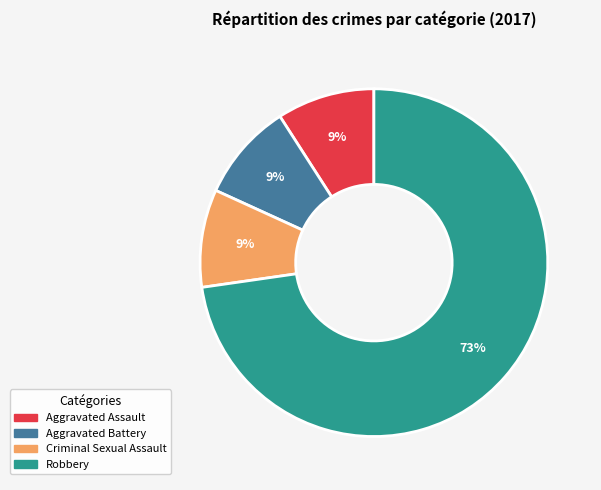

Approximately how many times larger is the value at Criminal Sexual Assault compared to Aggravated Assault?

1.0